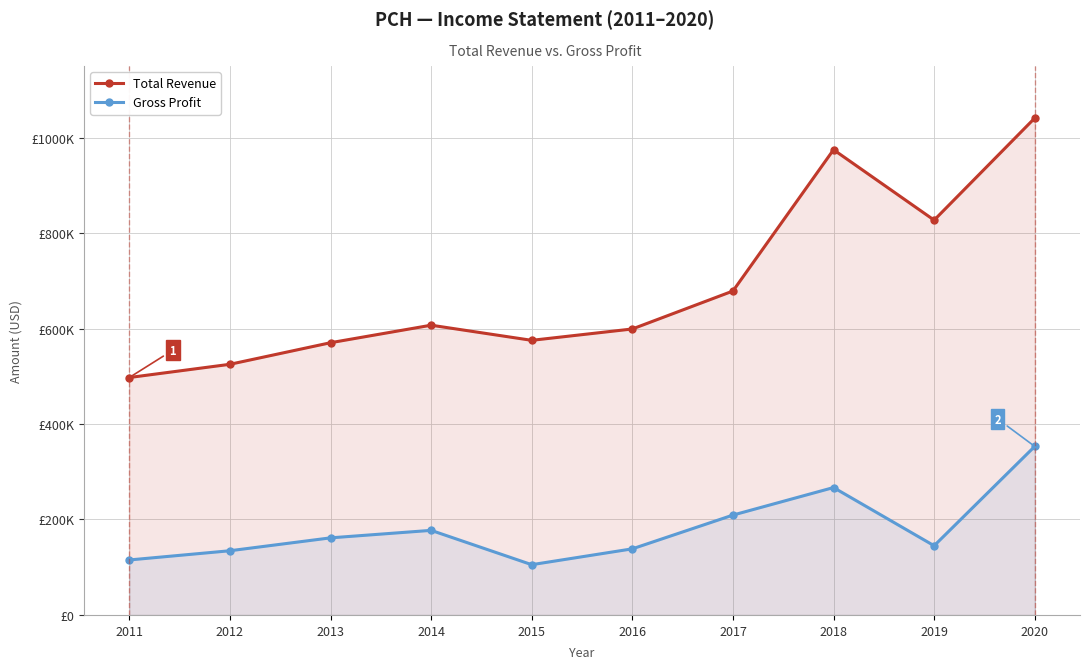

What is the highest value of the Gross Profit series?

353100